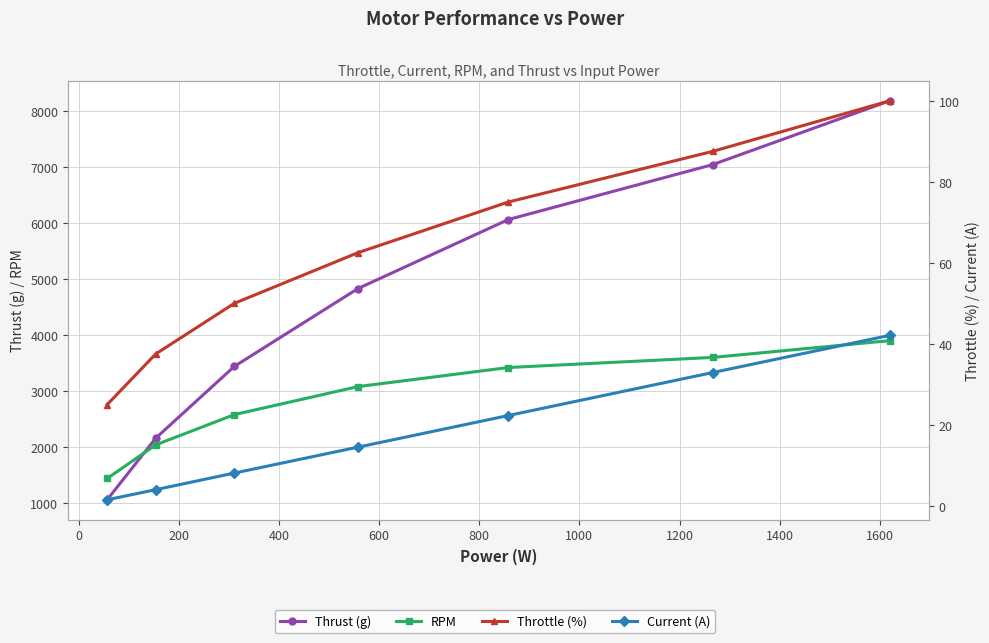

Does the chart display data point markers on the line(s)?

Yes